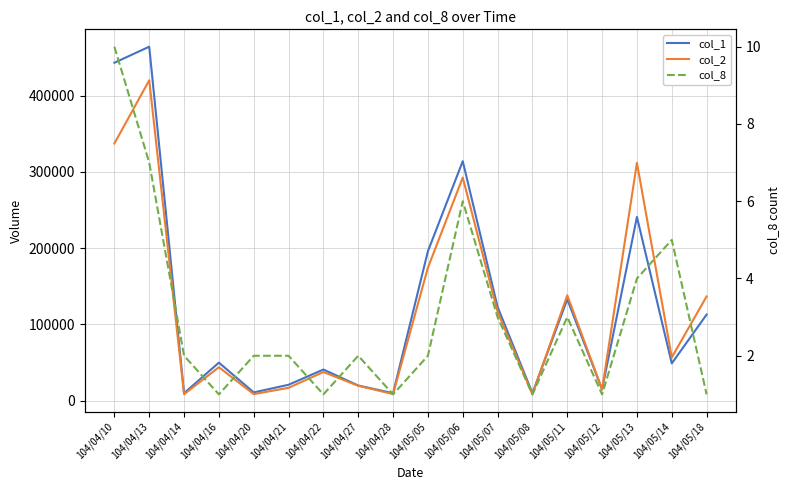

What position from the left is 104/05/14?

17